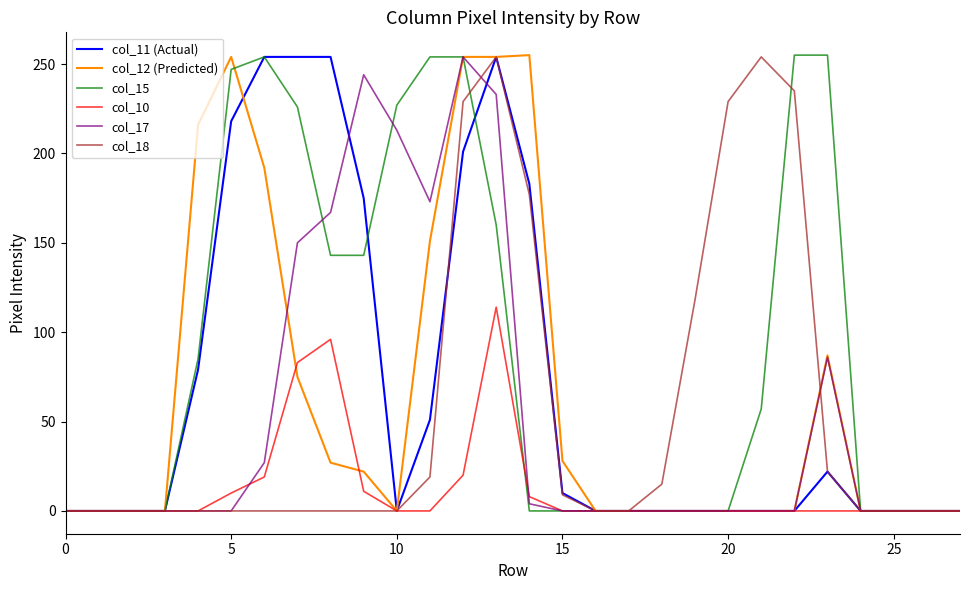

Which series has the largest total across all categories?

col_15